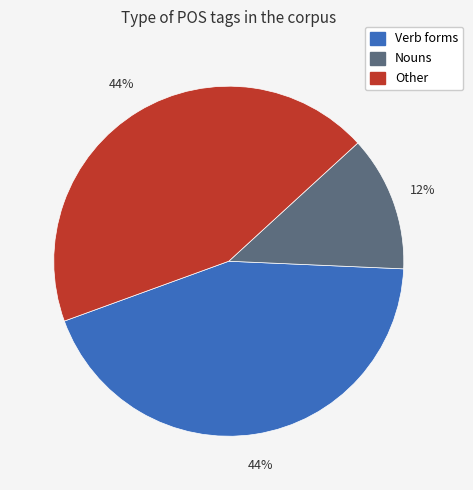

Is there a majority slice in this chart?

No